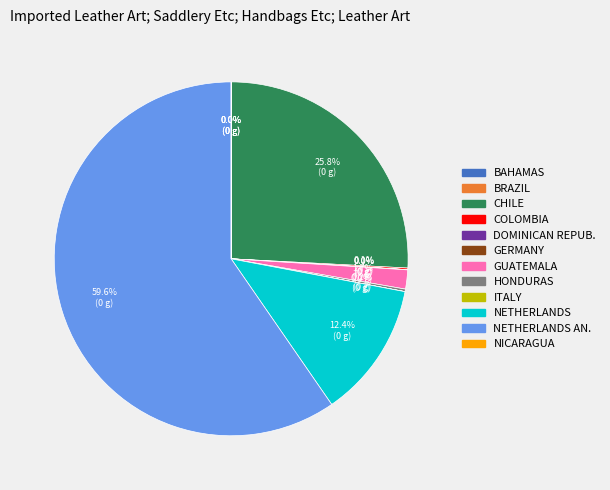

Is there a majority slice in this chart?

Yes